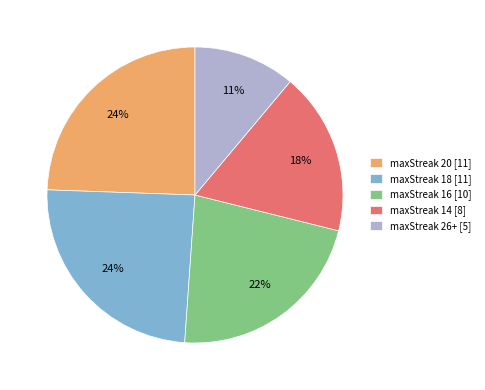

True or false: maxStreak 20 [11] accounts for 24% of the total.

True